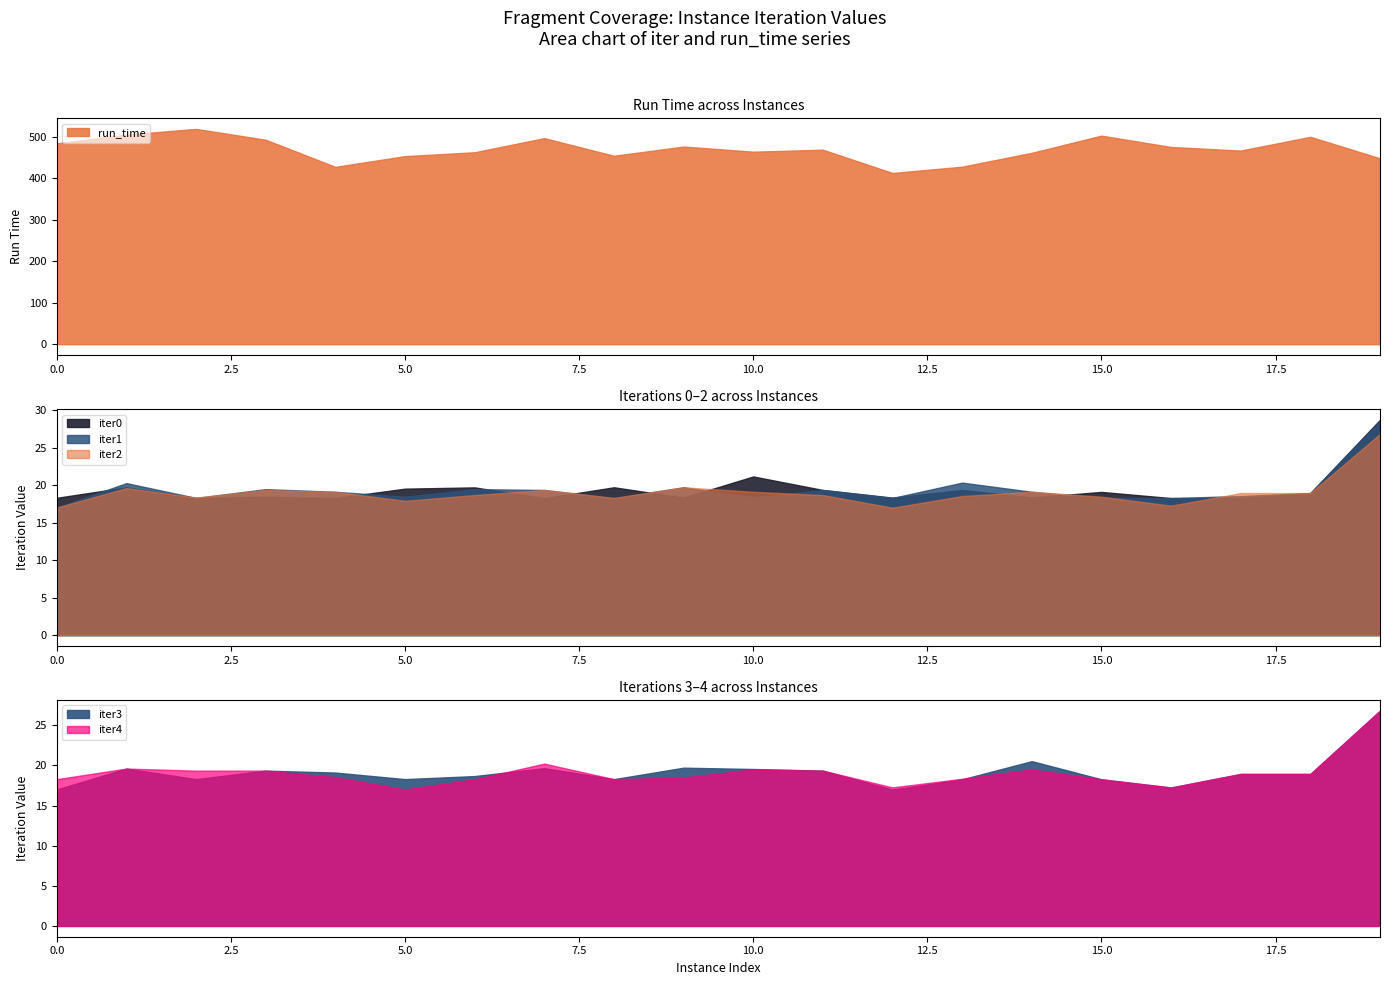

What is the maximum value shown in the chart?

518.8